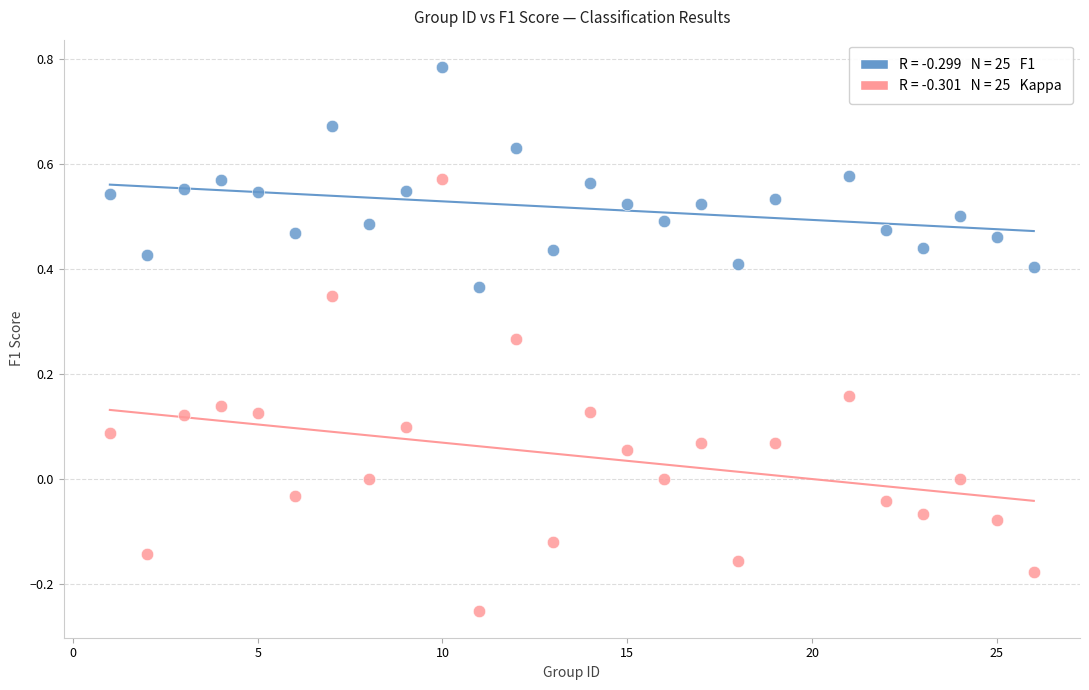

Across all data points, what is the range of X values (max minus min)?

25.0